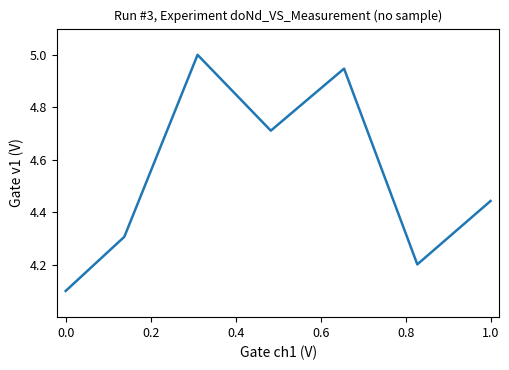

True or false: there are more than 0 points higher than both neighbors.

True